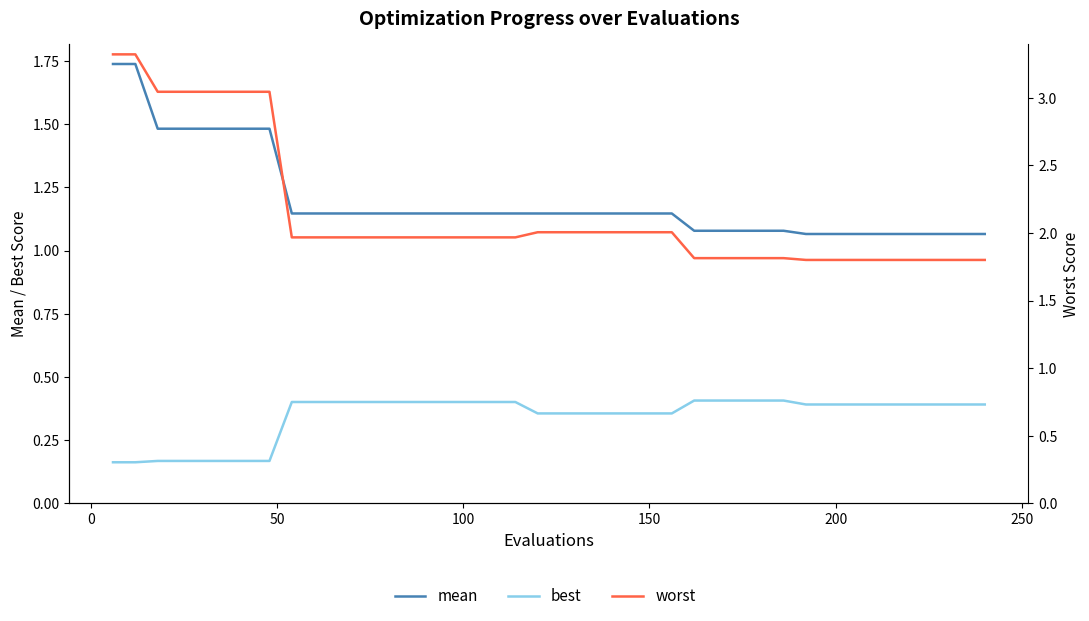

List the series in order of their peak value, highest first.

worst, mean, best